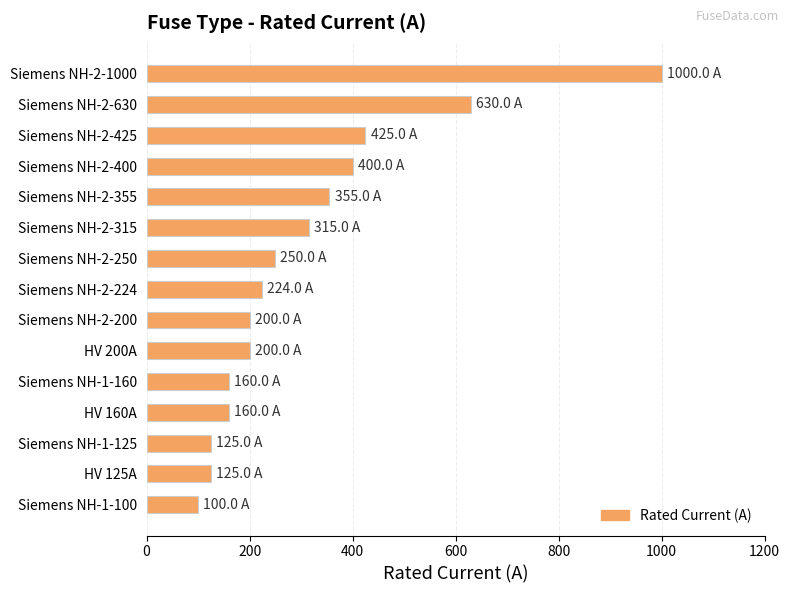

What is the change in value from Siemens NH-2-425 to Siemens NH-2-355?

-70